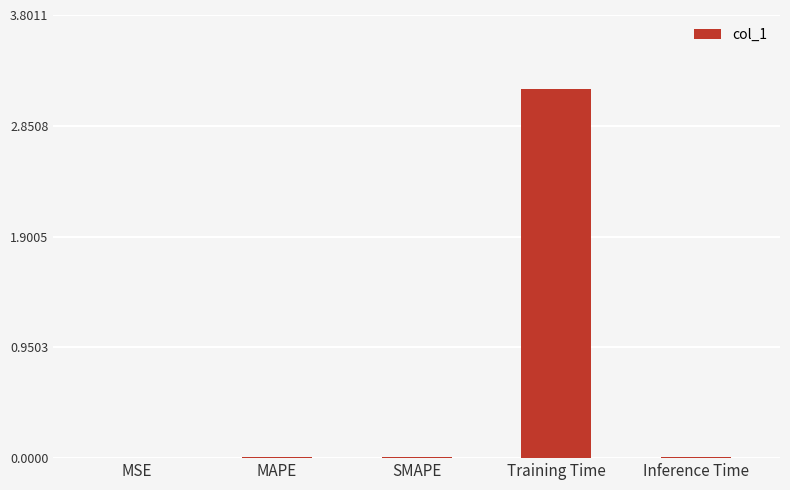

What is the maximum value shown in the chart?

3.2